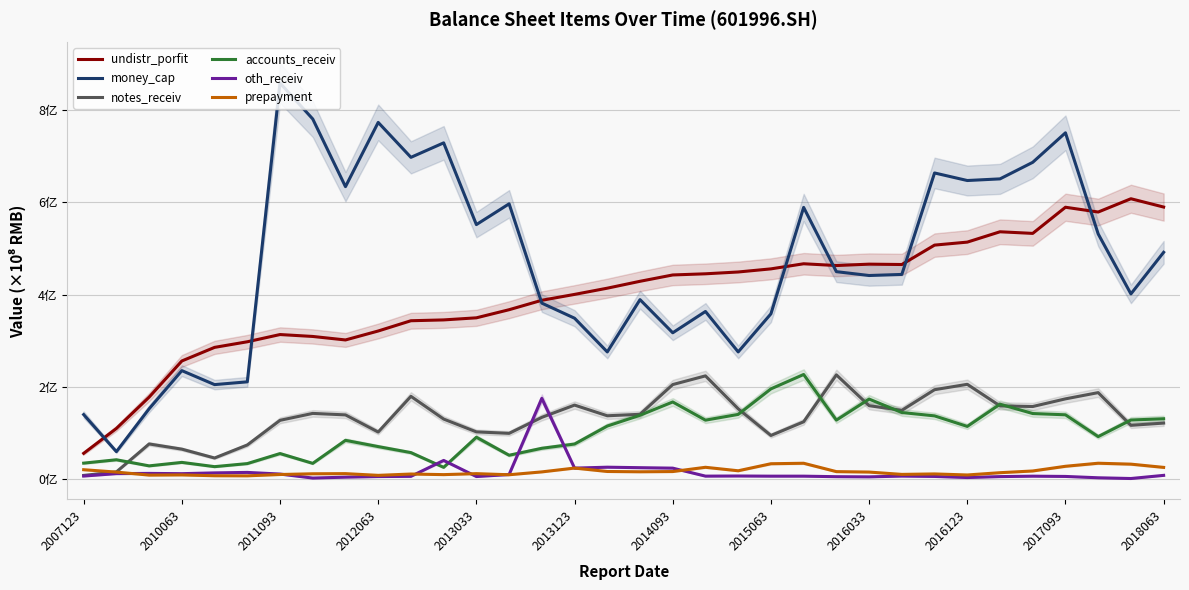

Rank the series by their maximum value, from lowest to highest.

prepayment, oth_receiv, notes_receiv, accounts_receiv, undistr_porfit, money_cap